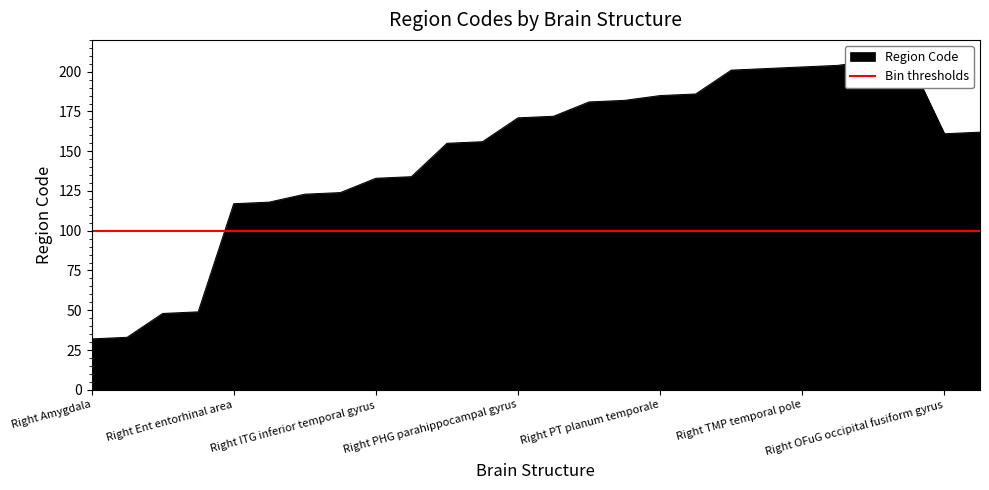

What is the sum of the values at Right PT planum temporale and Right TMP temporal pole?

388